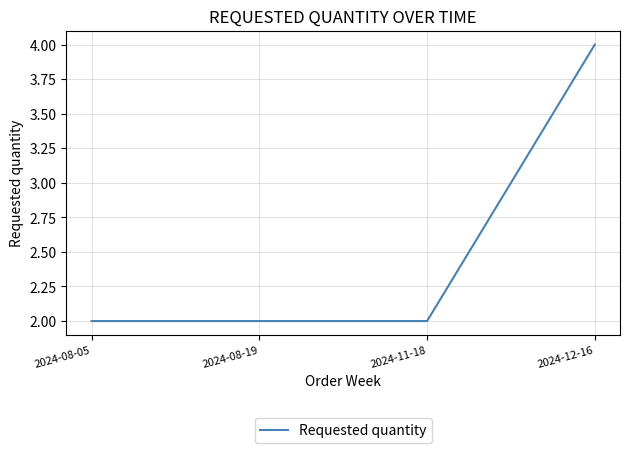

Count the values in the range 2 to 4.

4